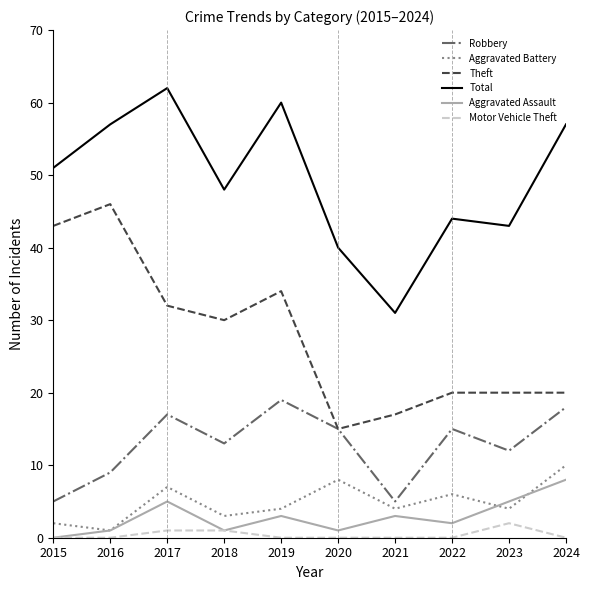

How many interior local valleys does the Aggravated Battery series have?

4